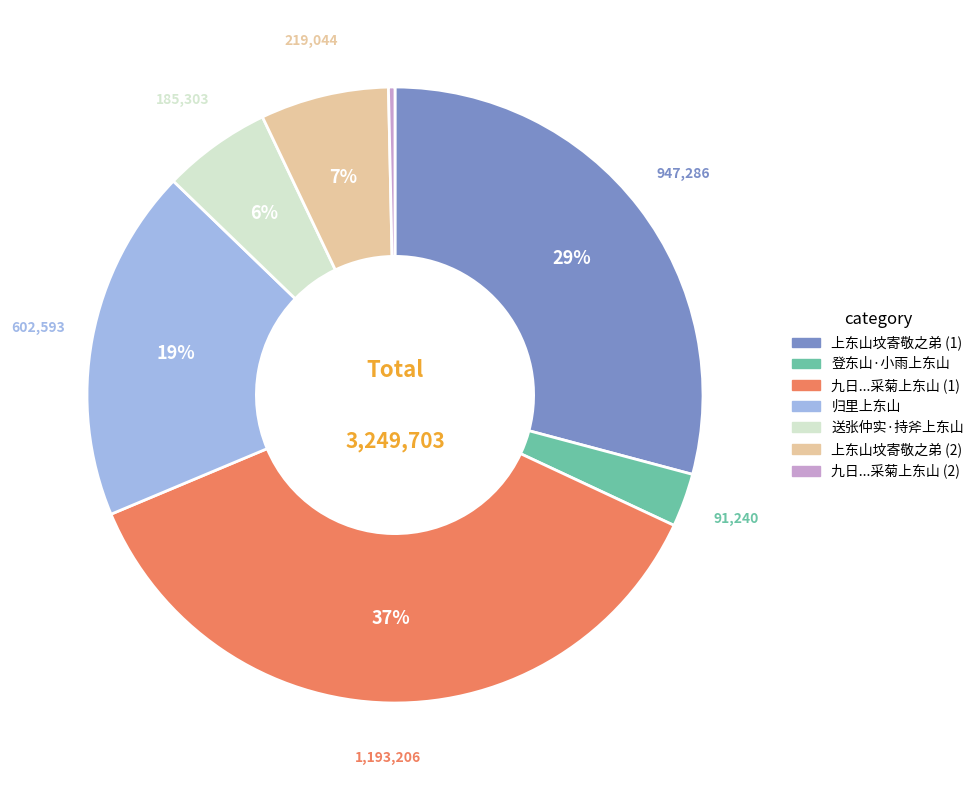

To the nearest percent, what is the average slice percentage?

14%